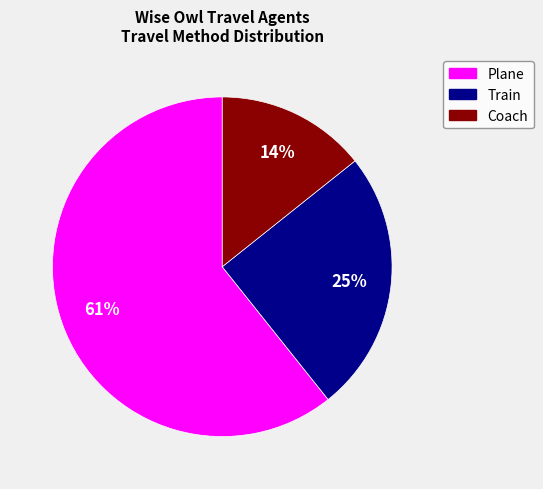

Is there any slice that represents more than half of the pie?

Yes